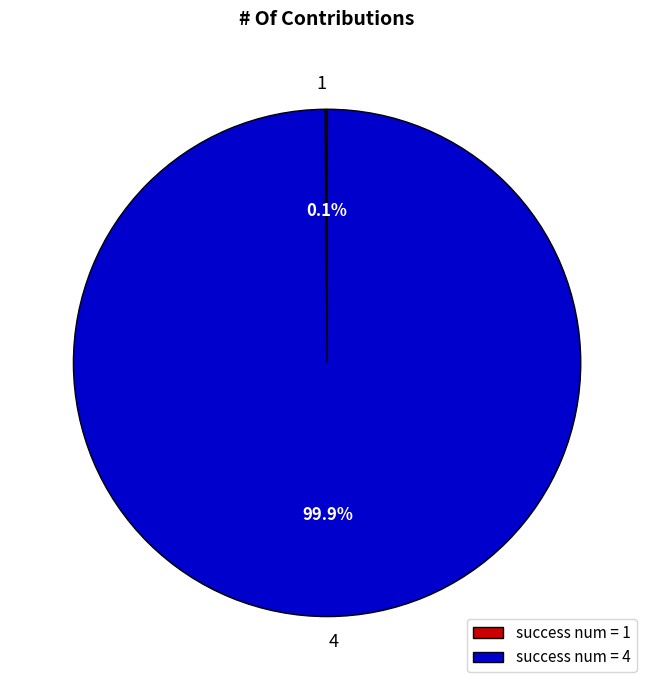

Is there a majority slice in this chart?

Yes